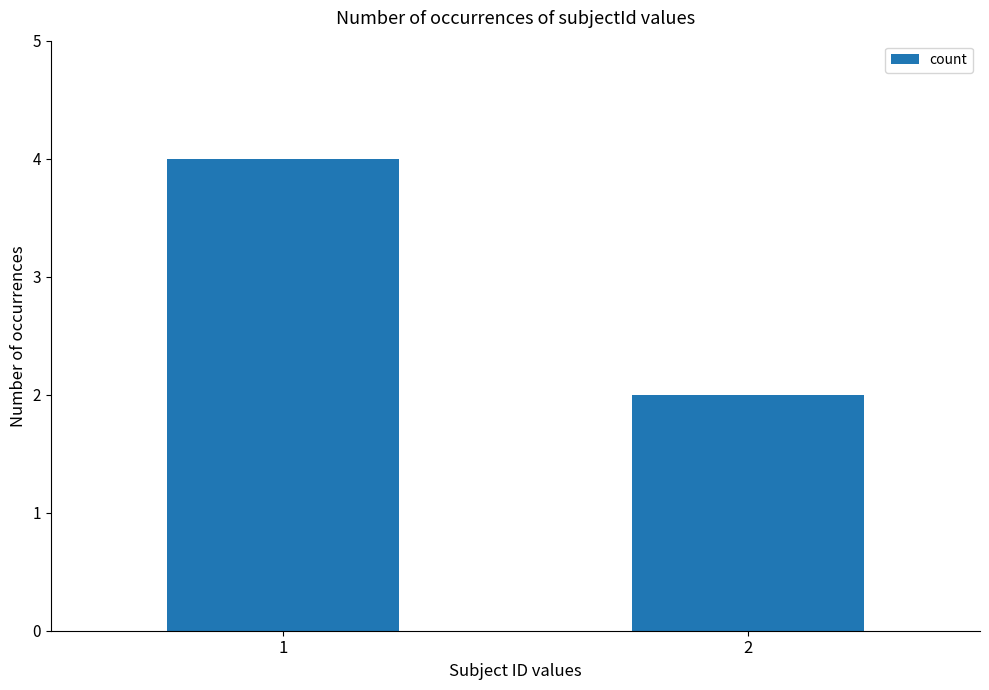

What is the ratio of the value at 2 to the value at 1?

0.5